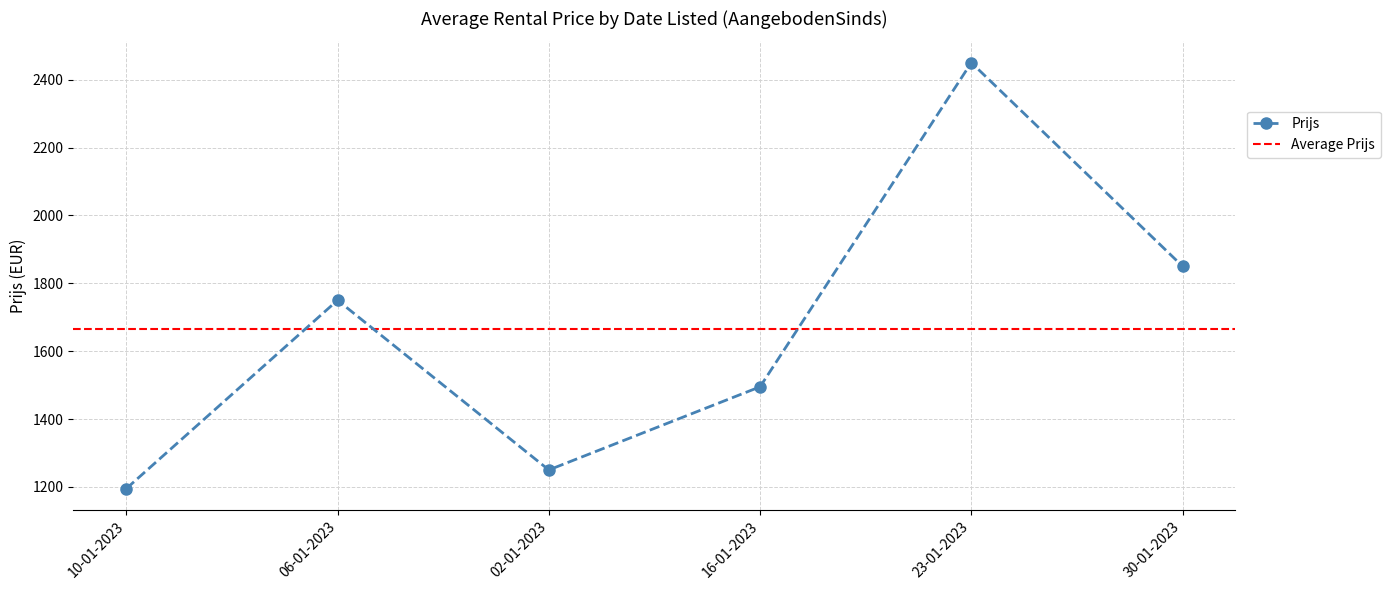

The value of Bouwjaar at 16-01-2023 is 1127. True or false?

False